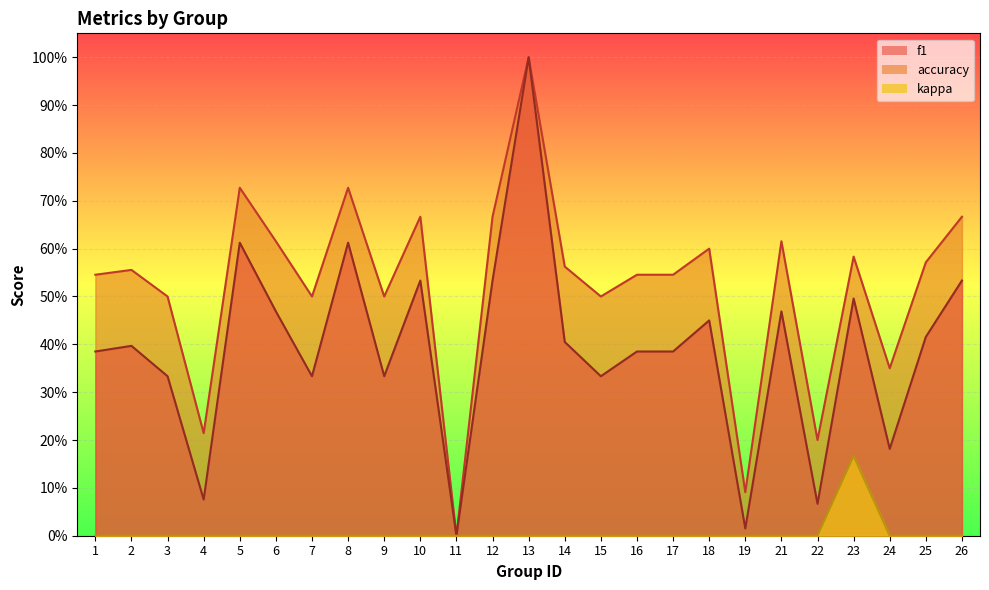

Reading left to right, what are all the values shown in this chart?

f1: 0.4	0.4	0.3	0.1	0.6	0.5	0.3	0.6	0.3	0.5	0.0	0.5	1.0	0.4	0.3	0.4	0.4	0.5	0.0	0.5	0.1	0.5	0.2	0.4	0.5
accuracy: 0.5	0.6	0.5	0.2	0.7	0.6	0.5	0.7	0.5	0.7	0.0	0.7	1.0	0.6	0.5	0.5	0.5	0.6	0.1	0.6	0.2	0.6	0.3	0.6	0.7
kappa: 0.0	0.0	0.0	0.0	0.0	0.0	0.0	0.0	0.0	0.0	0.0	0.0	0.0	0.0	0.0	0.0	0.0	0.0	0.0	0.0	0.0	0.2	0.0	0.0	0.0